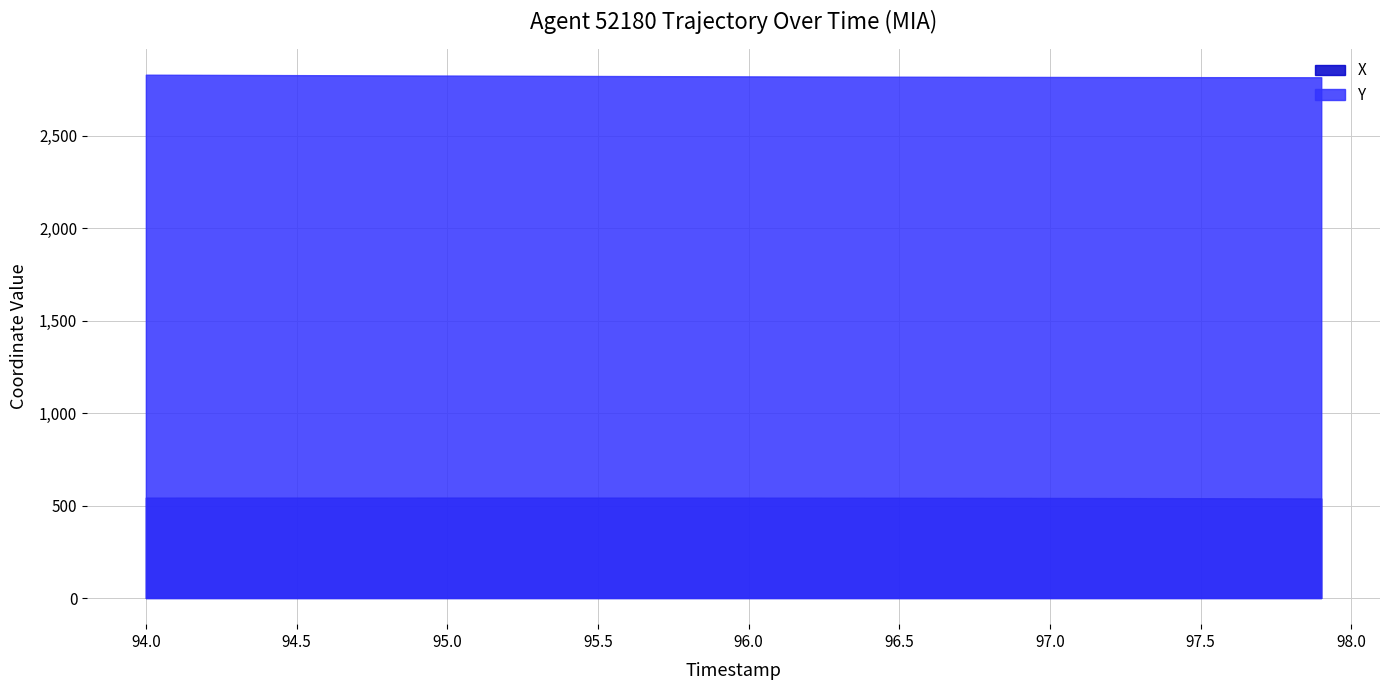

The Y series shows 4007.8 at 23. True or false?

False